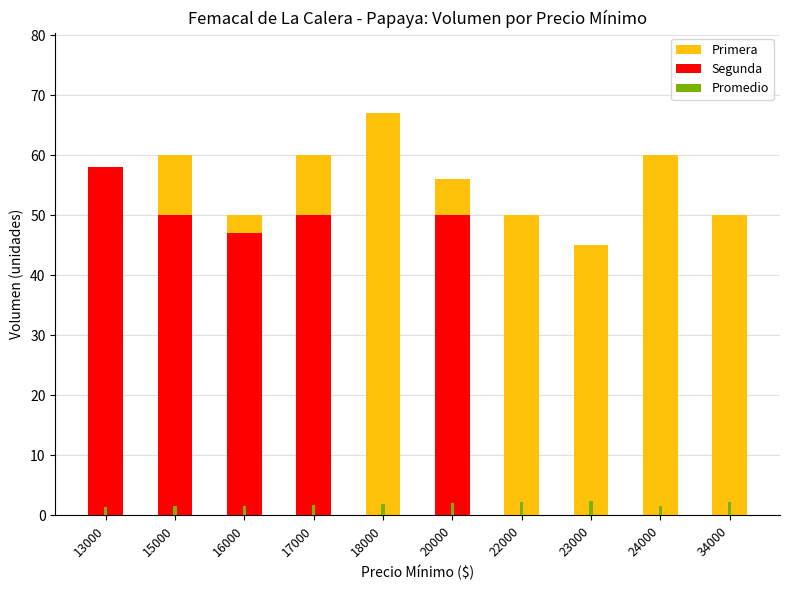

Is it true that Segunda equals 50.0 at 20000?

True